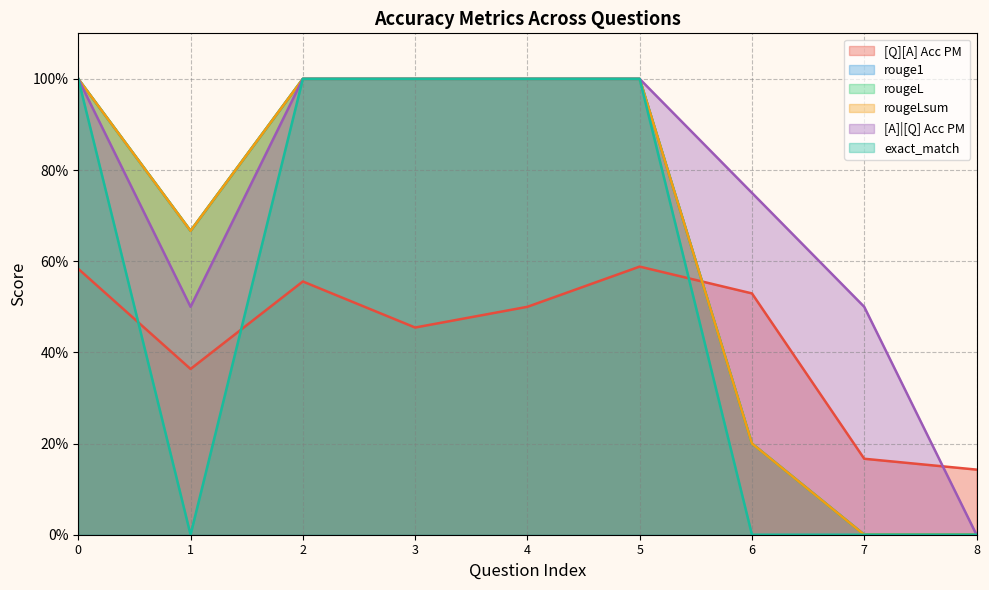

How many values in rouge1 are above zero?

7